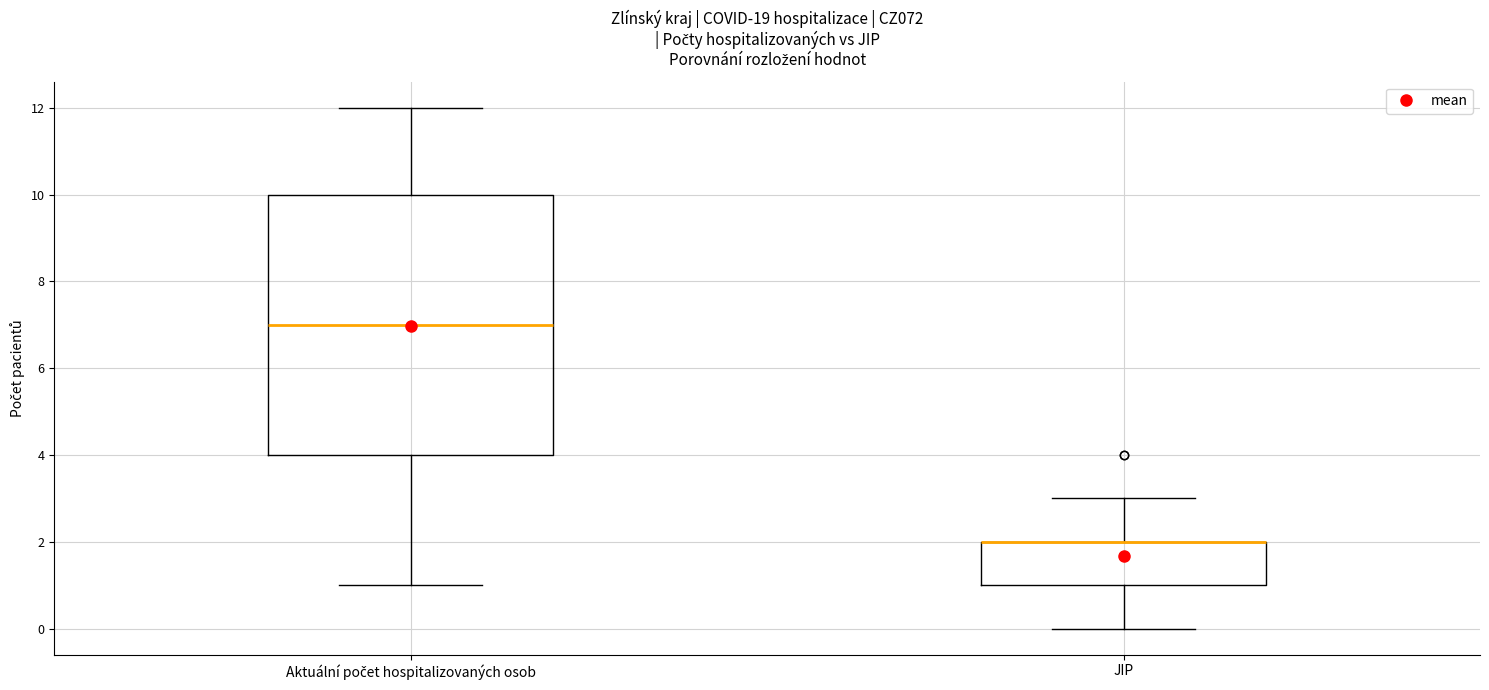

Reading left to right, transcribe this box plot: for each box, give where its median line is, the range the box spans, and where its two whiskers end, as read against the y-axis. The values are not printed on the chart, so give them approximately, as read against the axis.

Aktuální počet hospitalizovaných osob: median 7, box 4 to 10, whiskers 1 to 12
JIP: median 2 (drawn on the box's upper edge), box 1 to 2, whiskers 0 to 3